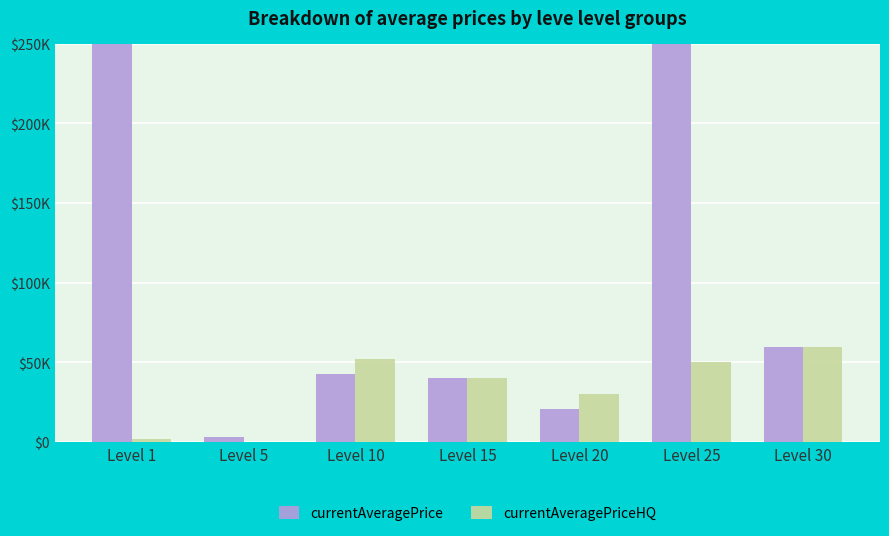

Are the bars horizontal?

No